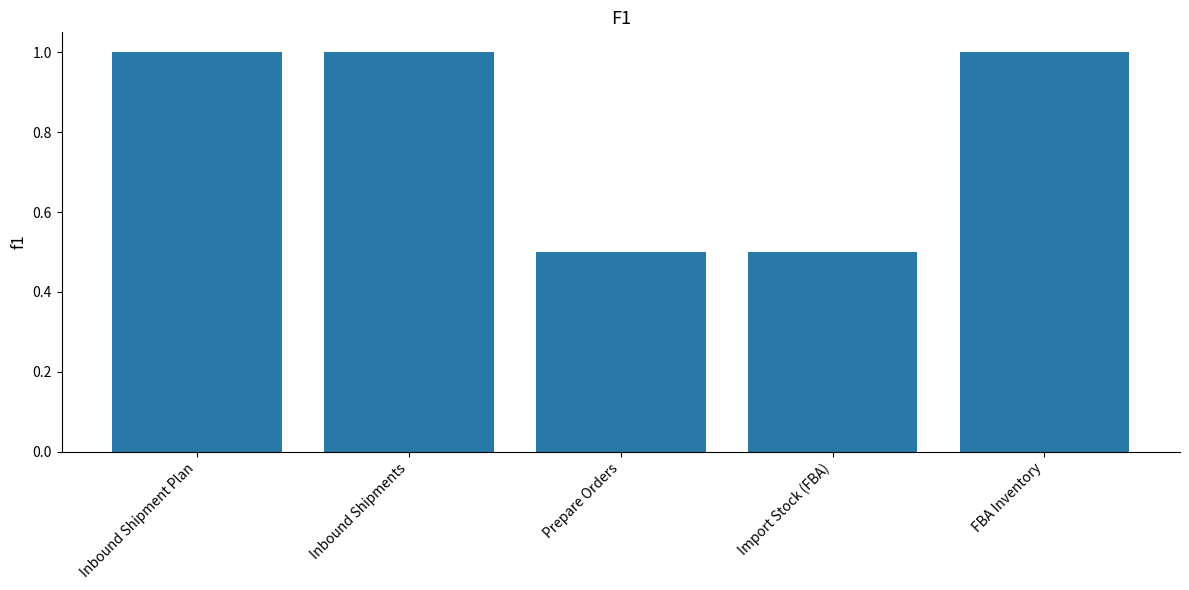

What is the sum of the values at Prepare Orders and Inbound Shipment Plan?

1.5